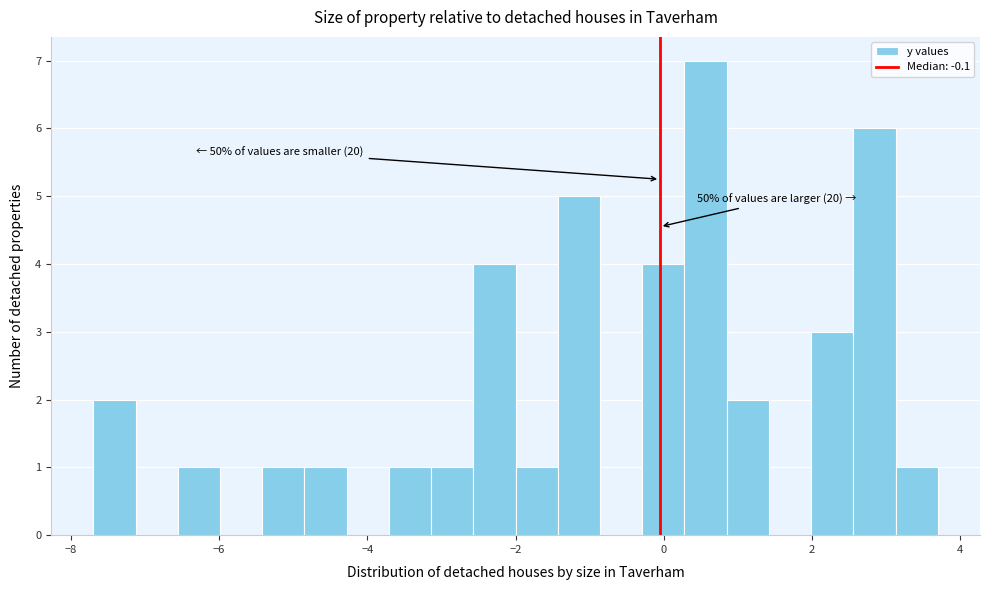

Around what value on the x-axis is the tallest bar? Give the approximate position of its centre, as read against the axis.

0.6